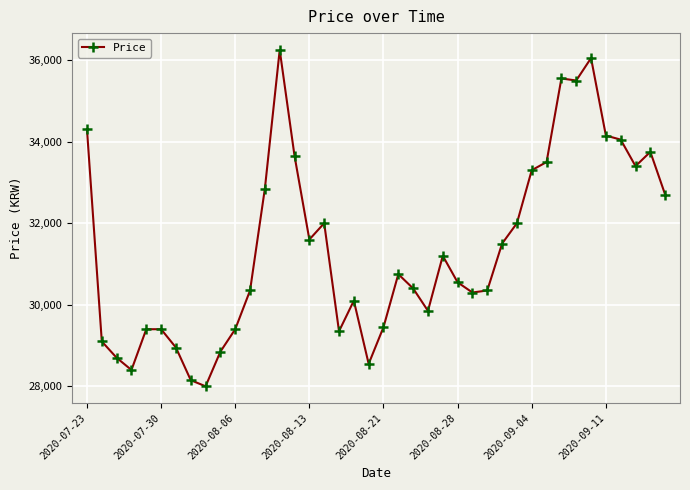

What is the greatest value displayed?

36250